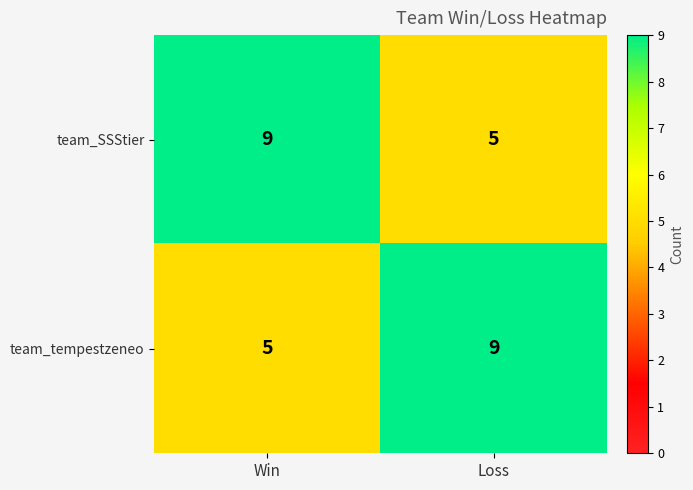

What is the total value across all series at Win?

14